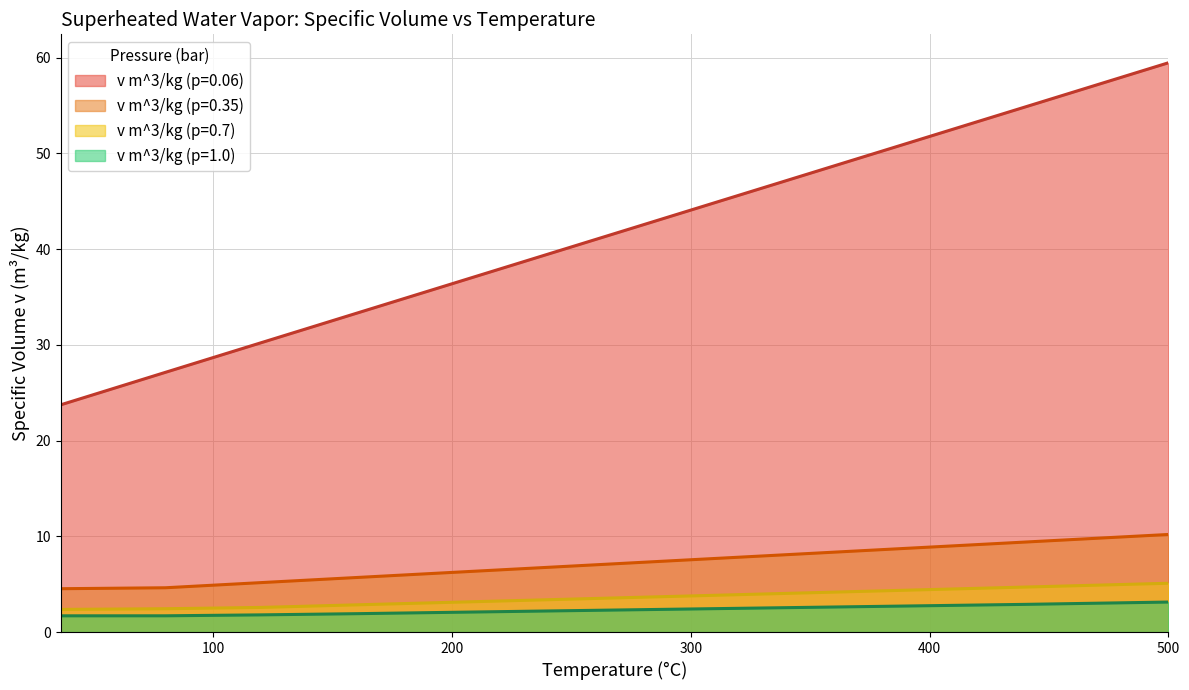

What is the difference between the second highest and minimum values in the v m^3/kg (p=0.35) series?

4.9